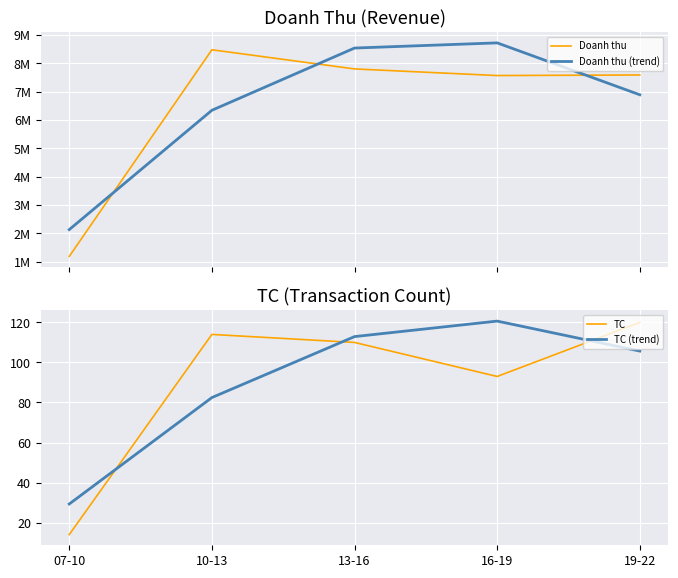

What is the value of the TC (trend) point at the 2nd from the left?

82.5